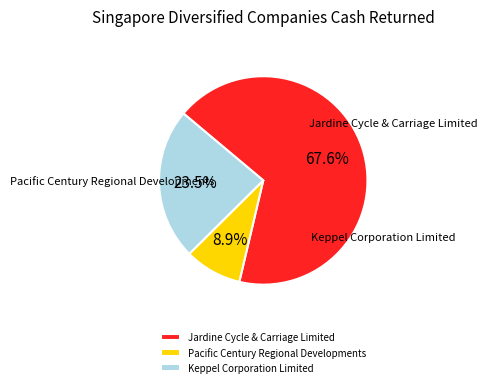

To the nearest percent, what is the difference between the Keppel Corporation Limited and Jardine Cycle & Carriage Limited slice percentages?

44%